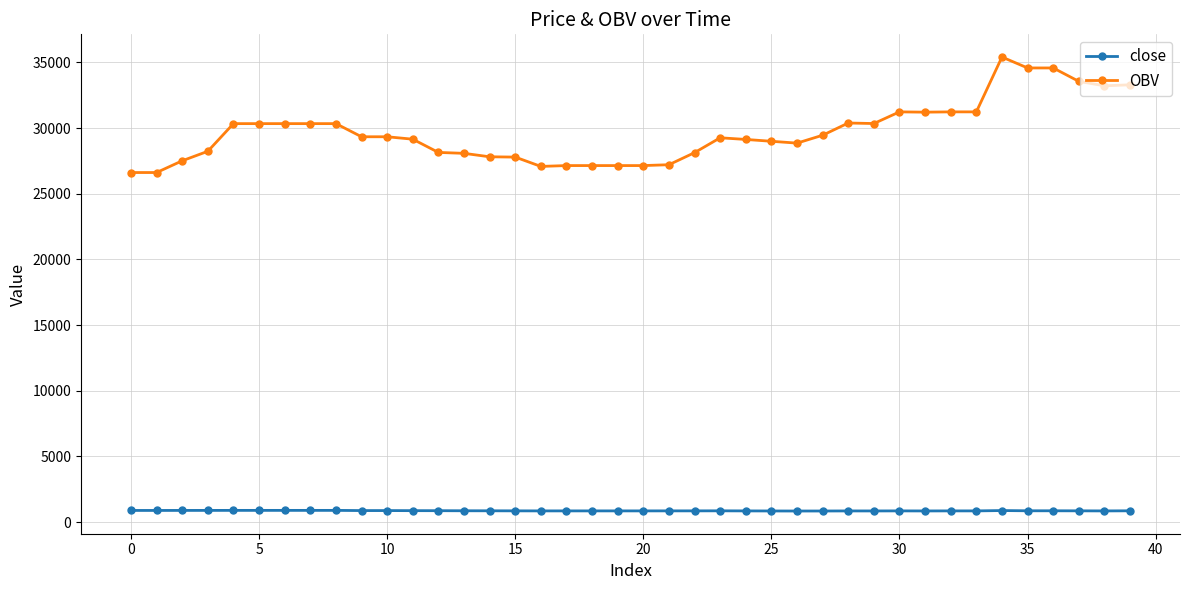

Which series has the widest spread of values?

OBV